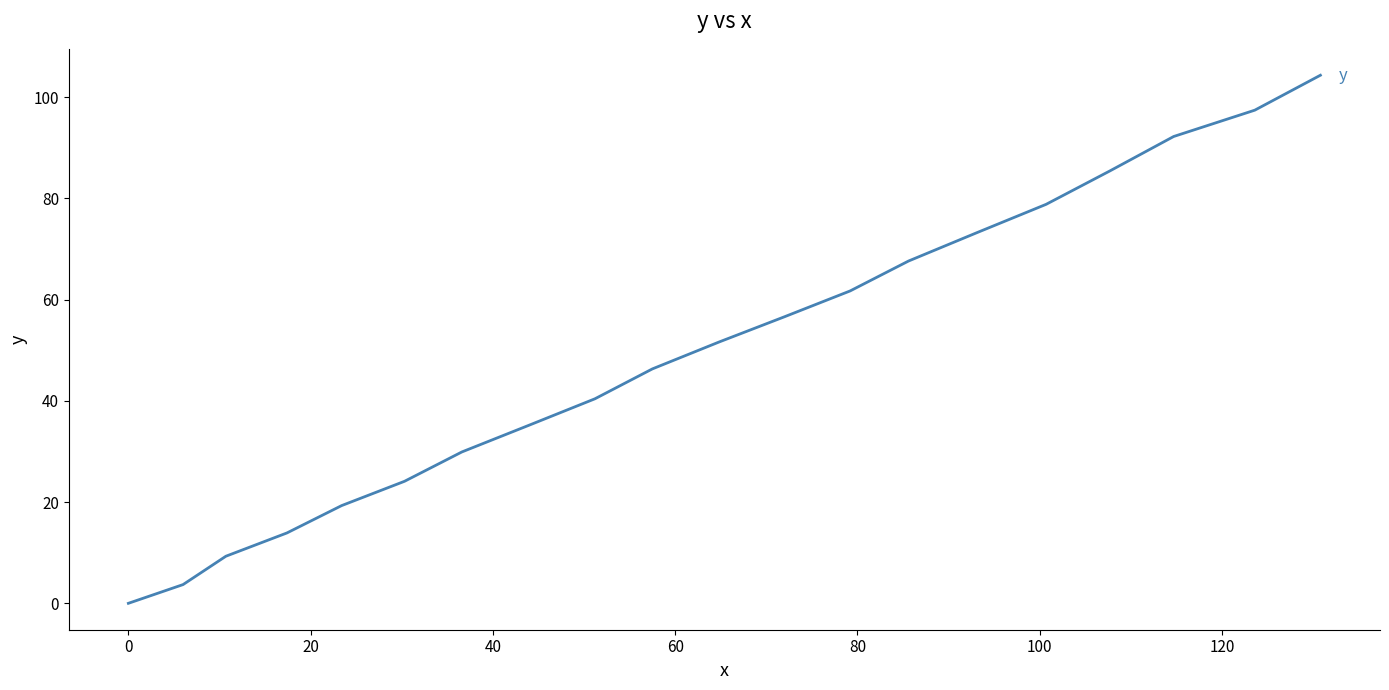

How many values exceed 51?

10